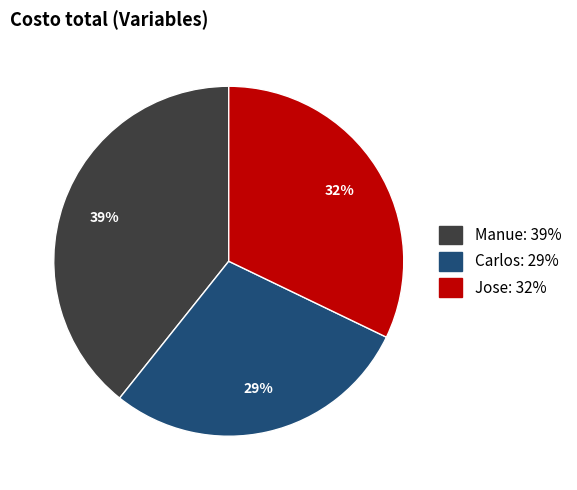

To the nearest percent, what is the combined percentage of Manue and Jose?

71%